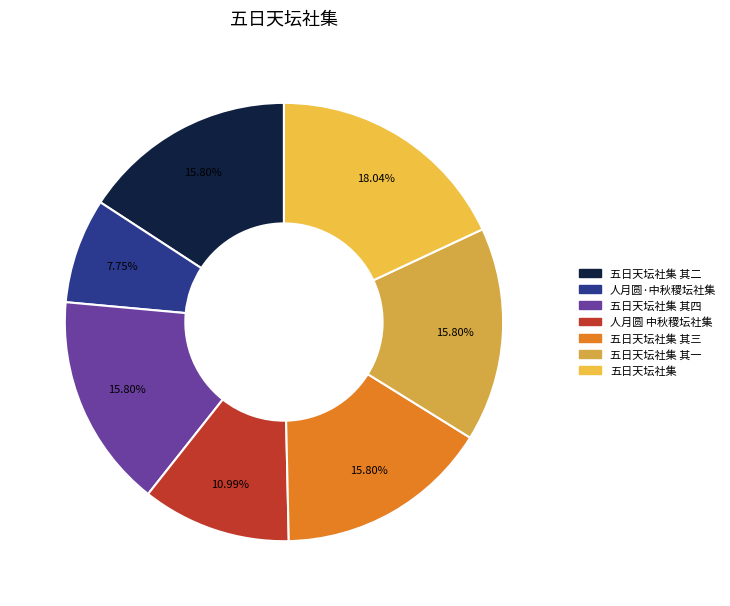

To the nearest percent, what is the difference between the largest and smallest slice percentages?

10%